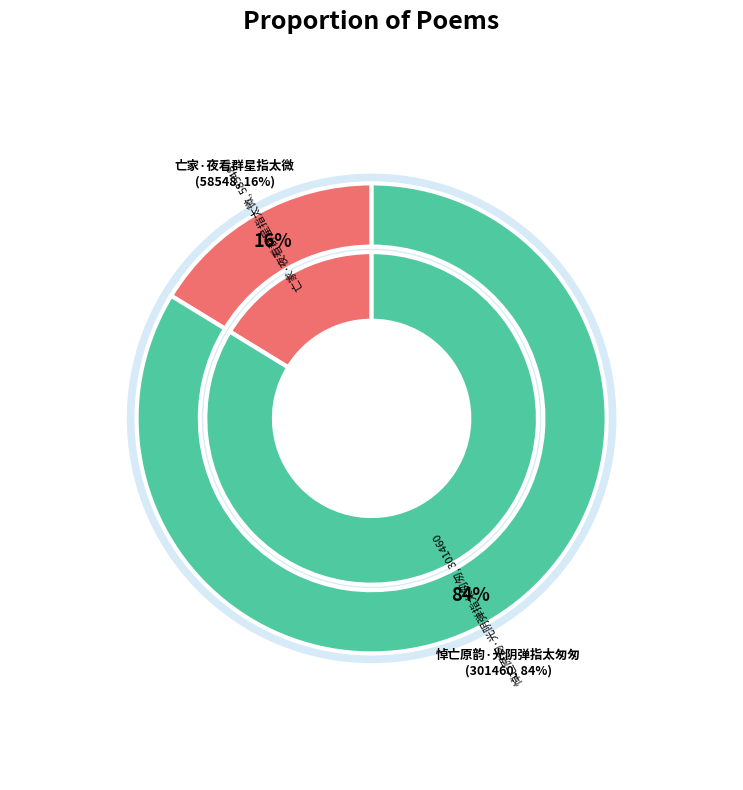

How many segments does this pie chart have?

2